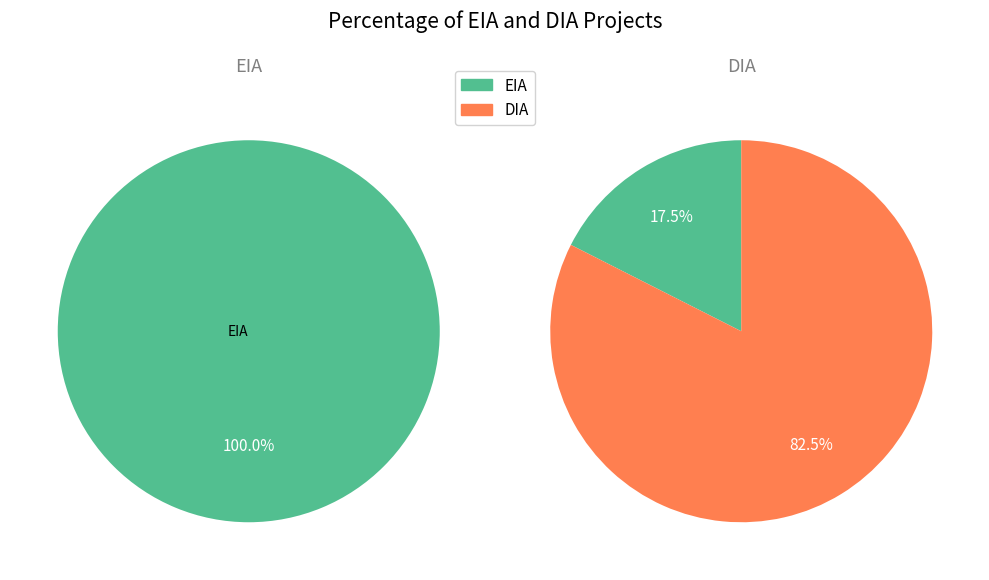

Is it true that EIA is 18% of the pie?

True